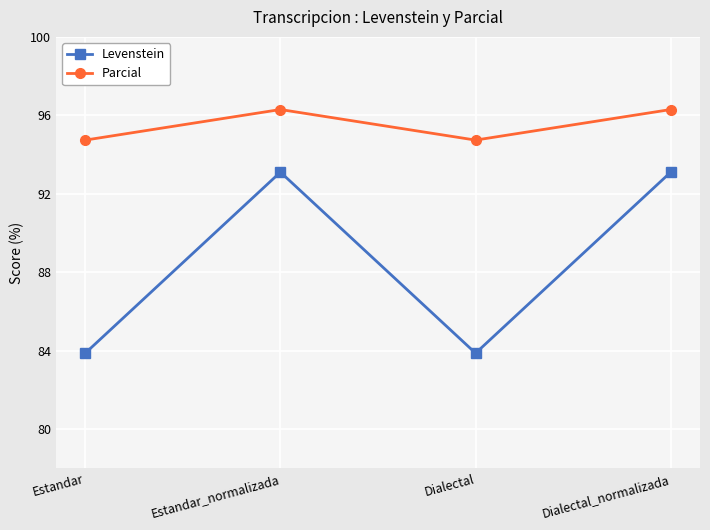

What value does the Levenstein series have at Estandar?

83.9